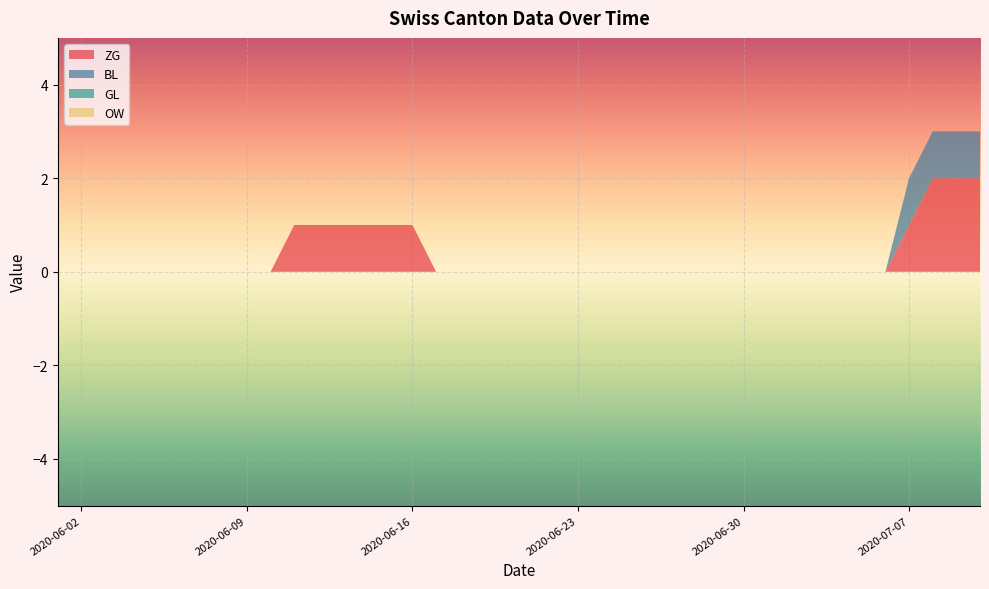

Reading left to right, what are all the values shown in this chart?

ZG: 2020-06-01=0	2020-06-02=0	2020-06-03=0	2020-06-04=0	2020-06-05=0	2020-06-06=0	2020-06-07=0	2020-06-08=0	2020-06-09=0	2020-06-10=0	2020-06-11=1	2020-06-12=1	2020-06-13=1	2020-06-14=1	2020-06-15=1	2020-06-16=1	2020-06-17=0	2020-06-18=0	2020-06-19=0	2020-06-20=0	2020-06-21=0	2020-06-22=0	2020-06-23=0	2020-06-24=0	2020-06-25=0	2020-06-26=0	2020-06-27=0	2020-06-28=0	2020-06-29=0	2020-06-30=0	2020-07-01=0	2020-07-02=0	2020-07-03=0	2020-07-04=0	2020-07-05=0	2020-07-06=0	2020-07-07=1	2020-07-08=2	2020-07-09=2	2020-07-10=2
BL: 2020-06-01=0	2020-06-02=0	2020-06-03=0	2020-06-04=0	2020-06-05=0	2020-06-06=0	2020-06-07=0	2020-06-08=0	2020-06-09=0	2020-06-10=0	2020-06-11=0	2020-06-12=0	2020-06-13=0	2020-06-14=0	2020-06-15=0	2020-06-16=0	2020-06-17=0	2020-06-18=0	2020-06-19=0	2020-06-20=0	2020-06-21=0	2020-06-22=0	2020-06-23=0	2020-06-24=0	2020-06-25=0	2020-06-26=0	2020-06-27=0	2020-06-28=0	2020-06-29=0	2020-06-30=0	2020-07-01=0	2020-07-02=0	2020-07-03=0	2020-07-04=0	2020-07-05=0	2020-07-06=0	2020-07-07=1	2020-07-08=1	2020-07-09=1	2020-07-10=1
GL: 2020-06-01=0	2020-06-02=0	2020-06-03=0	2020-06-04=0	2020-06-05=0	2020-06-06=0	2020-06-07=0	2020-06-08=0	2020-06-09=0	2020-06-10=0	2020-06-11=0	2020-06-12=0	2020-06-13=0	2020-06-14=0	2020-06-15=0	2020-06-16=0	2020-06-17=0	2020-06-18=0	2020-06-19=0	2020-06-20=0	2020-06-21=0	2020-06-22=0	2020-06-23=0	2020-06-24=0	2020-06-25=0	2020-06-26=0	2020-06-27=0	2020-06-28=0	2020-06-29=0	2020-06-30=0	2020-07-01=0	2020-07-02=0	2020-07-03=0	2020-07-04=0	2020-07-05=0	2020-07-06=0	2020-07-07=0	2020-07-08=0	2020-07-09=0	2020-07-10=0
OW: 2020-06-01=0	2020-06-02=0	2020-06-03=0	2020-06-04=0	2020-06-05=0	2020-06-06=0	2020-06-07=0	2020-06-08=0	2020-06-09=0	2020-06-10=0	2020-06-11=0	2020-06-12=0	2020-06-13=0	2020-06-14=0	2020-06-15=0	2020-06-16=0	2020-06-17=0	2020-06-18=0	2020-06-19=0	2020-06-20=0	2020-06-21=0	2020-06-22=0	2020-06-23=0	2020-06-24=0	2020-06-25=0	2020-06-26=0	2020-06-27=0	2020-06-28=0	2020-06-29=0	2020-06-30=0	2020-07-01=0	2020-07-02=0	2020-07-03=0	2020-07-04=0	2020-07-05=0	2020-07-06=0	2020-07-07=0	2020-07-08=0	2020-07-09=0	2020-07-10=0